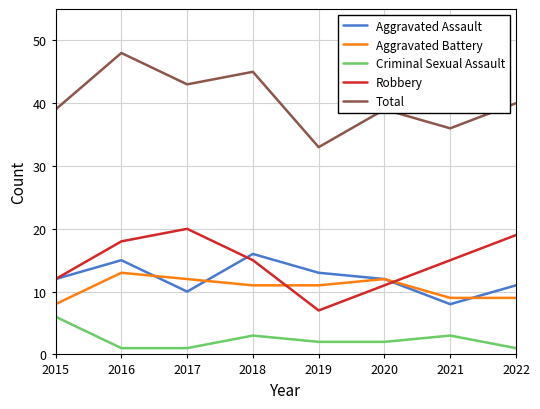

True or false: Robbery has a value of 2 at 2018.

False